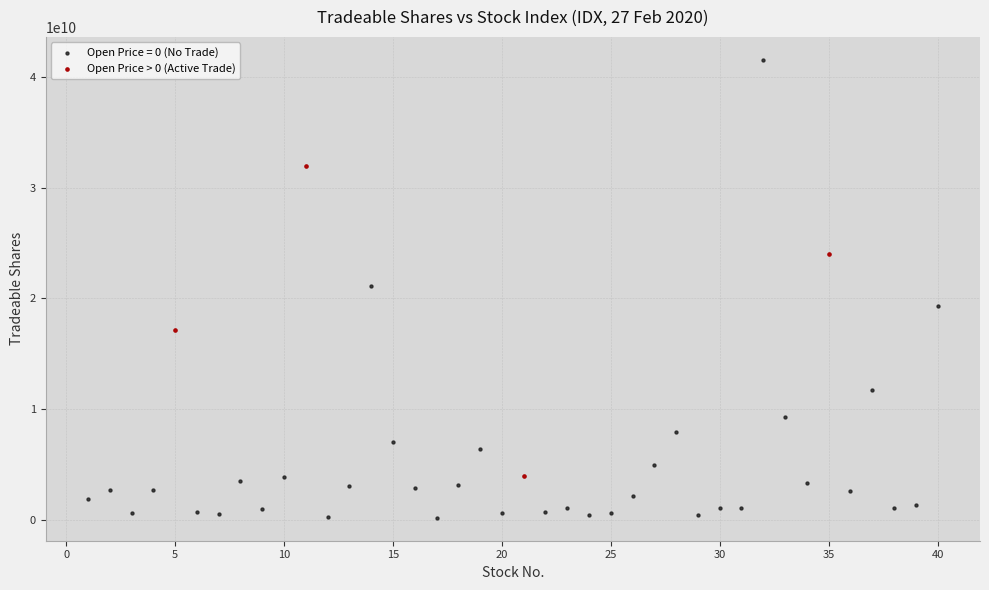

Which series has the largest Y range (max minus min)?

Open Price = 0 (No Trade)